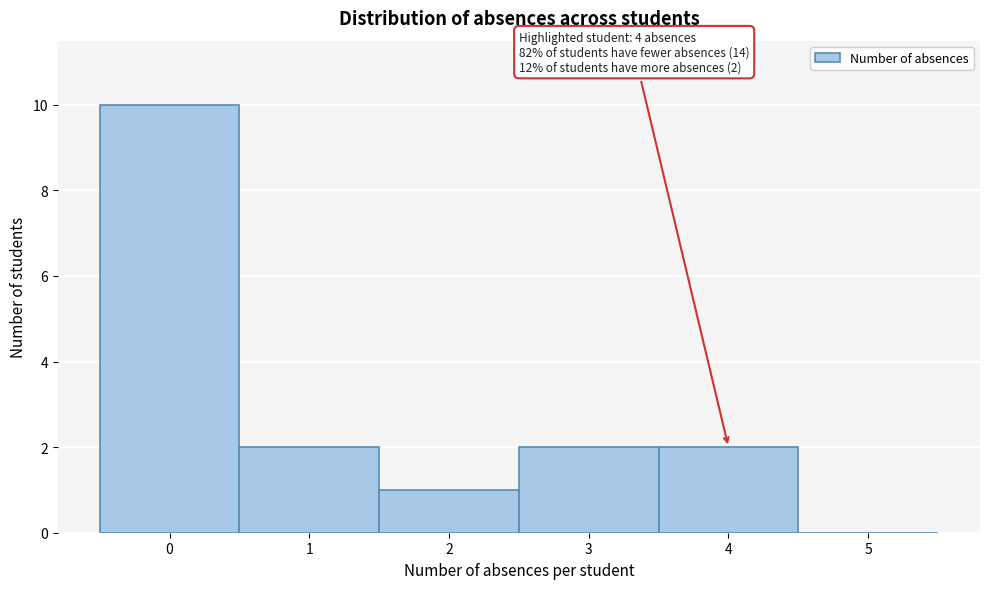

Over which range of the x-axis is the bar tallest?

-0.5 to 0.5